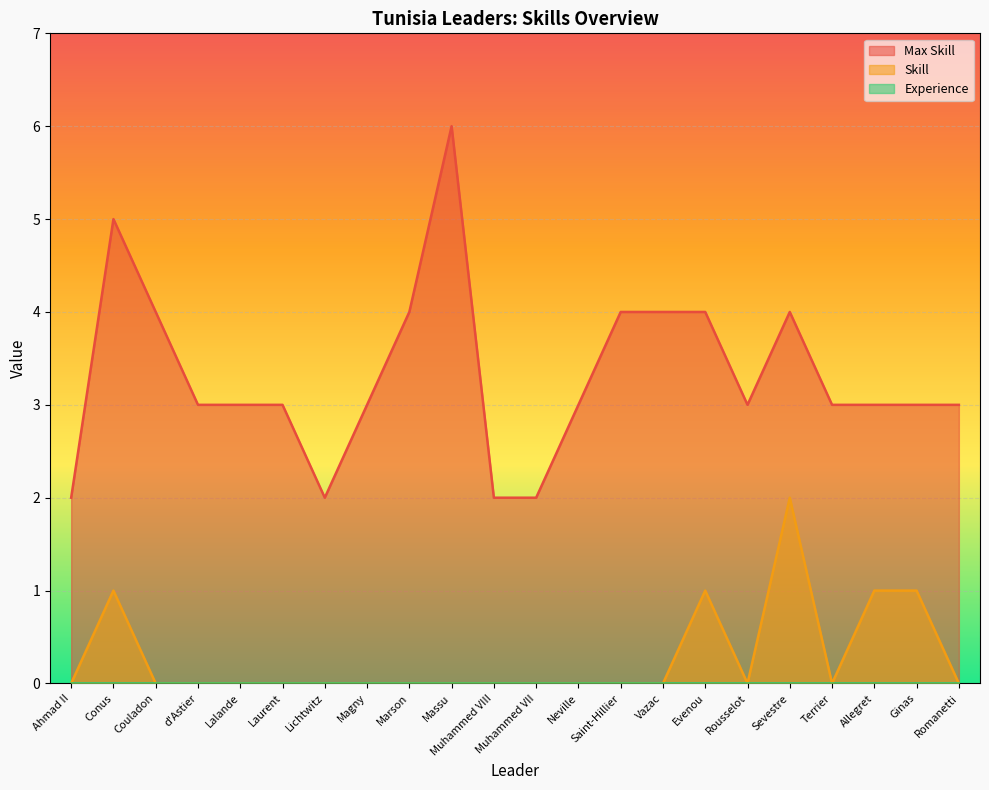

Reading left to right, list all the values displayed in this chart.

Max Skill: Ahmad II=2	Conus=5	Couladon=4	d'Astier=3	Lalande=3	Laurent=3	Lichtwitz=2	Magny=3	Marson=4	Massu=6	Muhammed VIII=2	Muhammed VII=2	Neville=3	Saint-Hillier=4	Vazac=4	Evenou=4	Rousselot=3	Sevestre=4	Terrier=3	Allegret=3	Ginas=3	Romanetti=3
Skill: Ahmad II=0	Conus=1	Couladon=0	d'Astier=0	Lalande=0	Laurent=0	Lichtwitz=0	Magny=0	Marson=0	Massu=0	Muhammed VIII=0	Muhammed VII=0	Neville=0	Saint-Hillier=0	Vazac=0	Evenou=1	Rousselot=0	Sevestre=2	Terrier=0	Allegret=1	Ginas=1	Romanetti=0